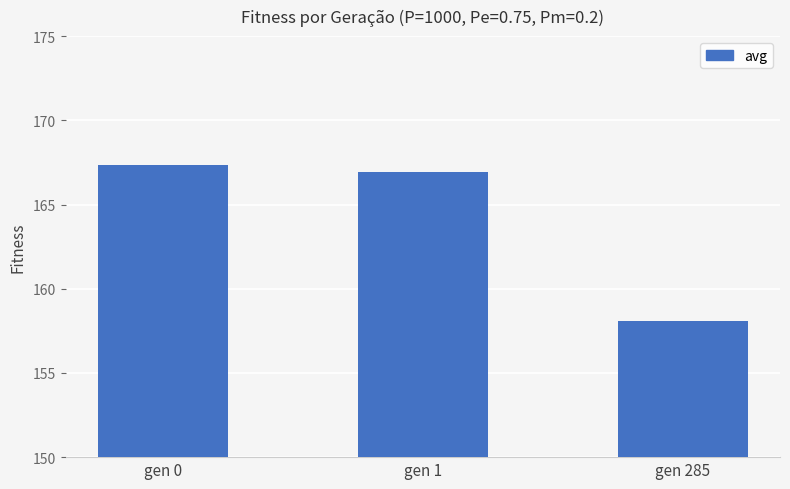

What is the value of the 3rd bar from the left?

158.1